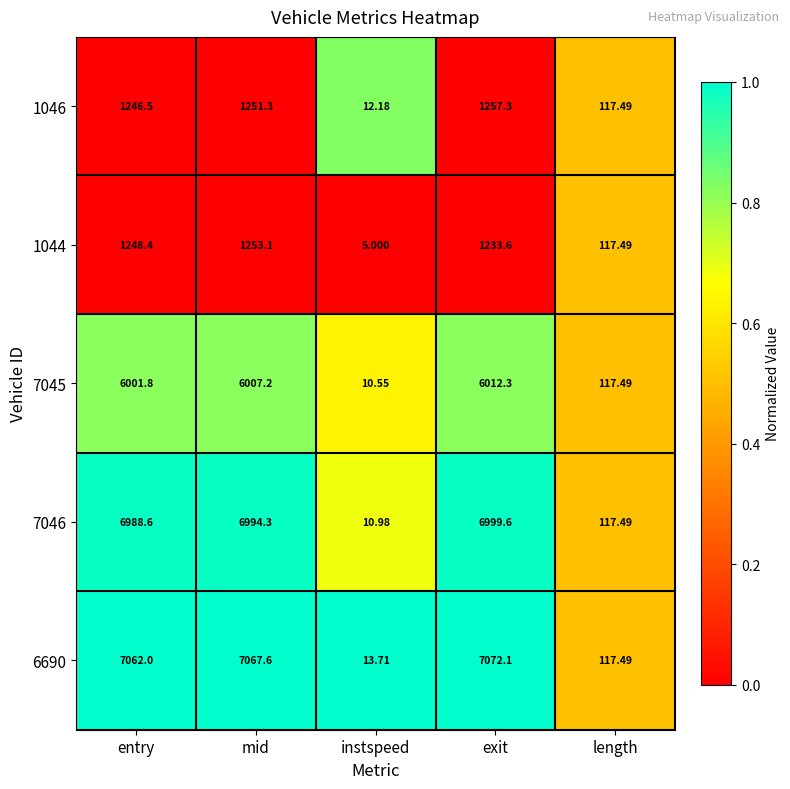

At which label does 7045 first exceed 6001?

entry